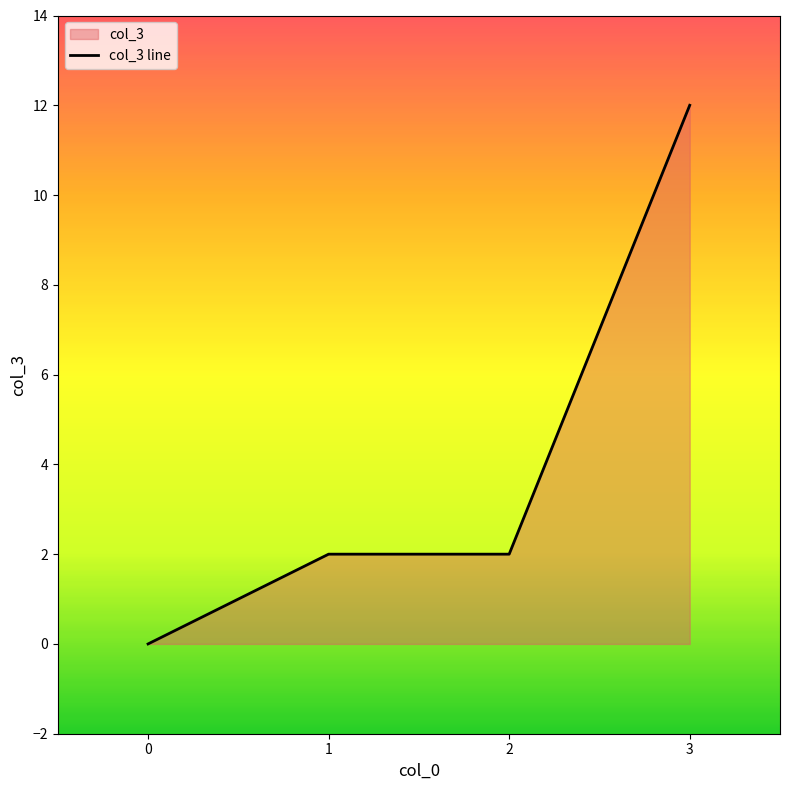

What is the maximum value shown in the chart?

12